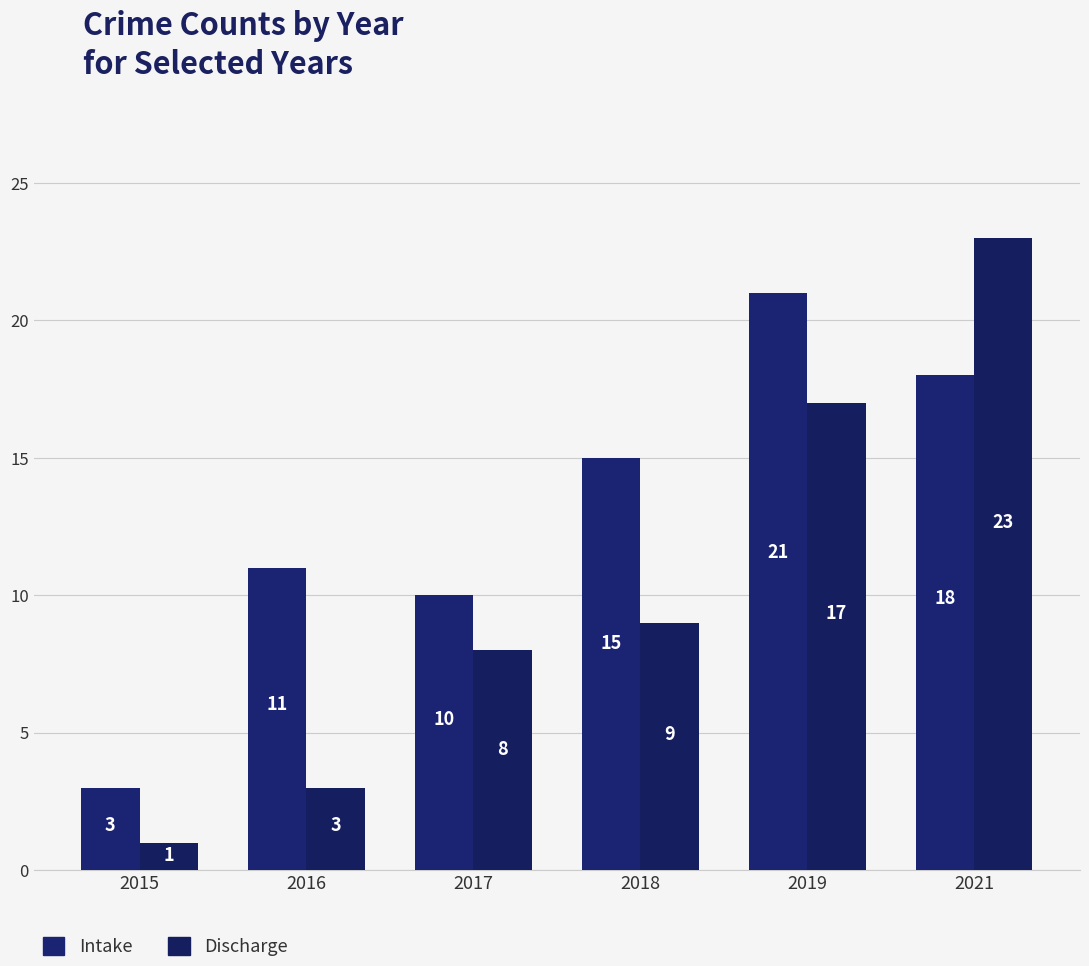

What is the average value of the Discharge series?

10